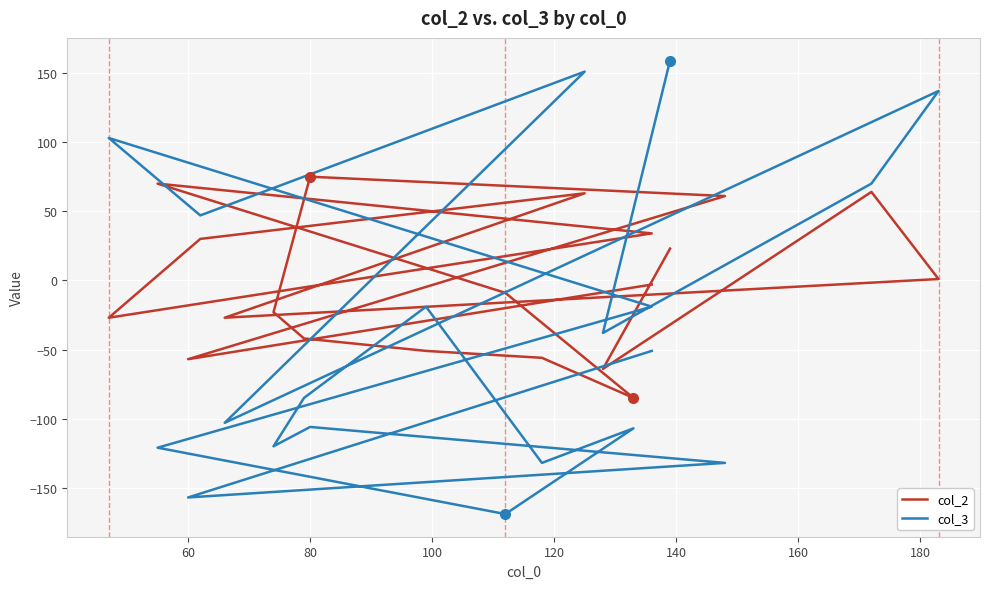

Which series has the largest range (max minus min)?

col_3